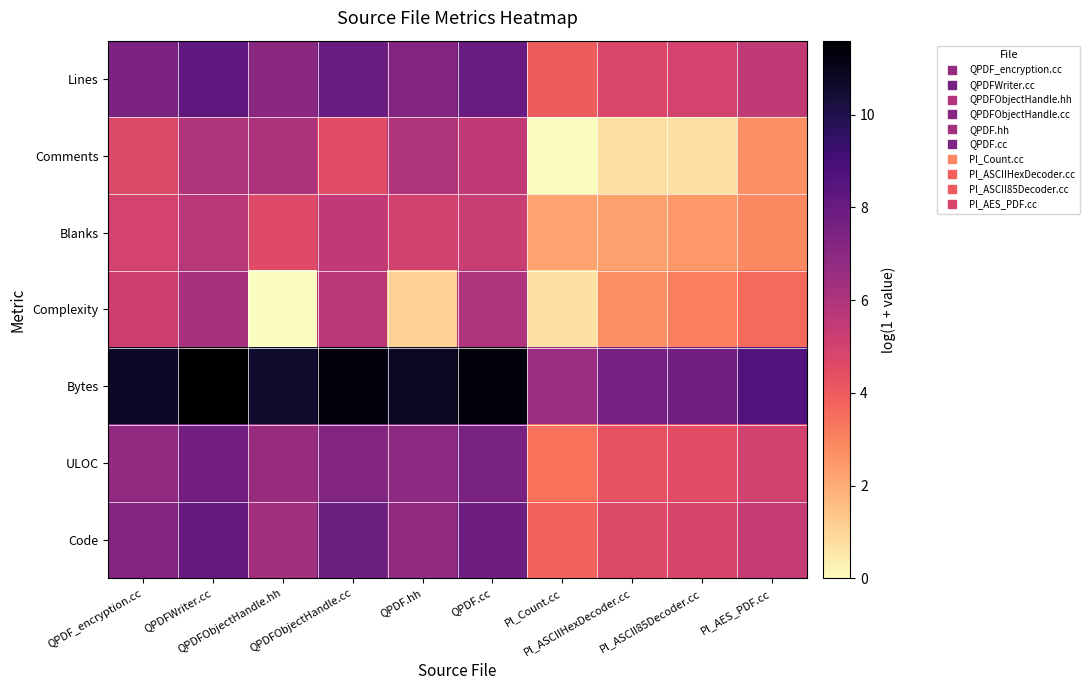

Rank the series by their maximum value, from lowest to highest.

Blanks, Comments, Complexity, ULOC, Code, Lines, Bytes